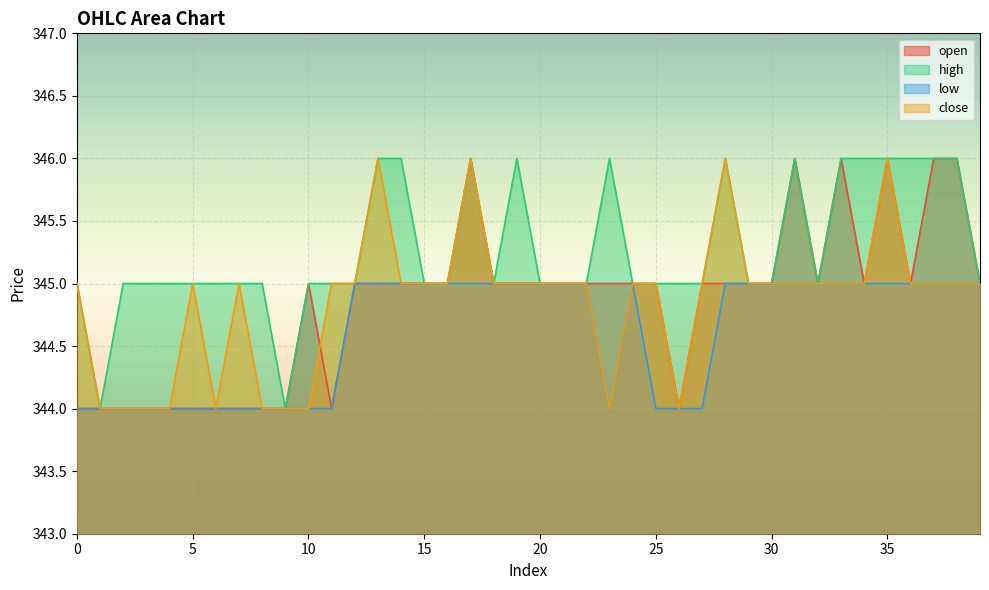

What is the greatest value displayed?

346